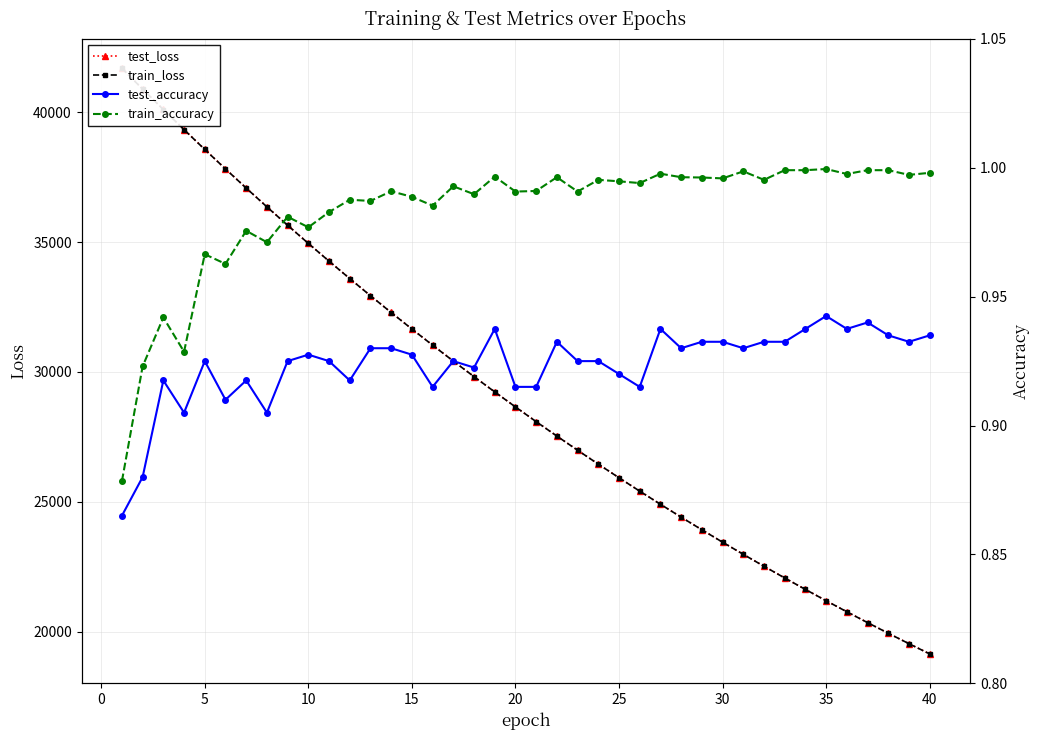

True or false: train_accuracy and test_loss cross at least once.

False